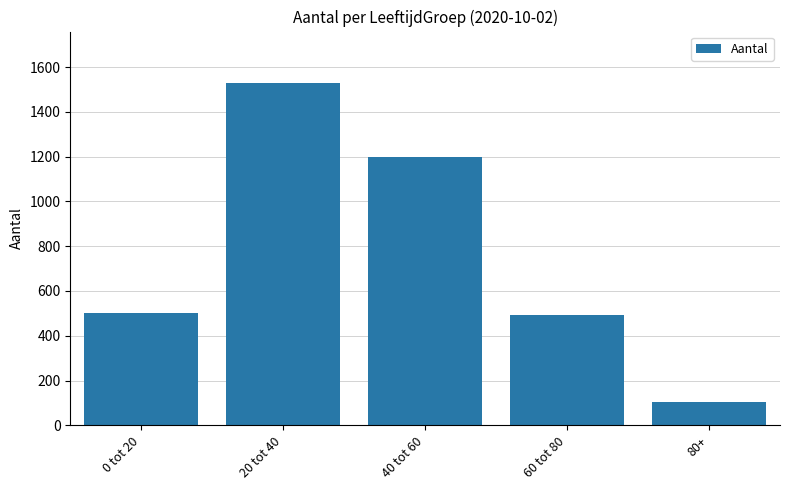

Which has a higher value, 20 tot 40 or 0 tot 20?

20 tot 40